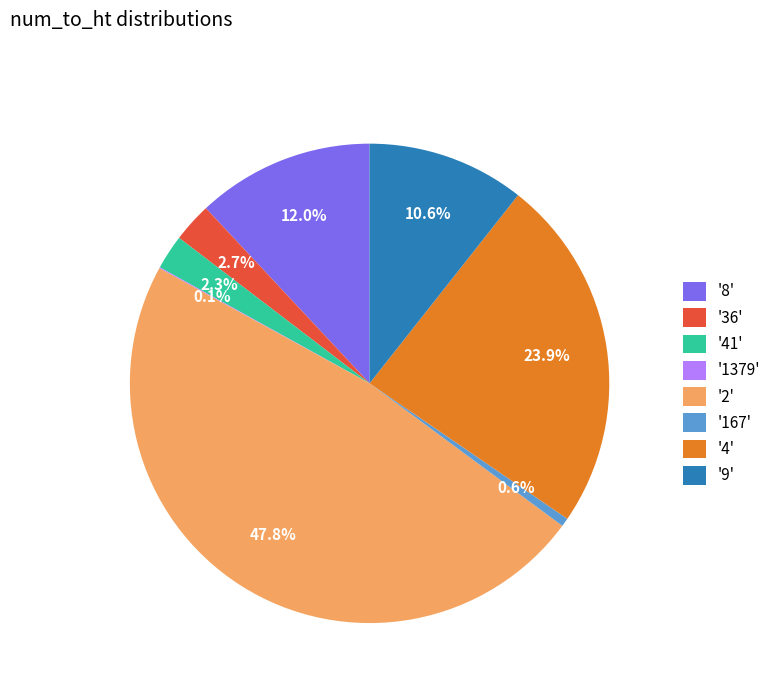

Approximately how many times larger is the value at '4' compared to '8'?

2.0